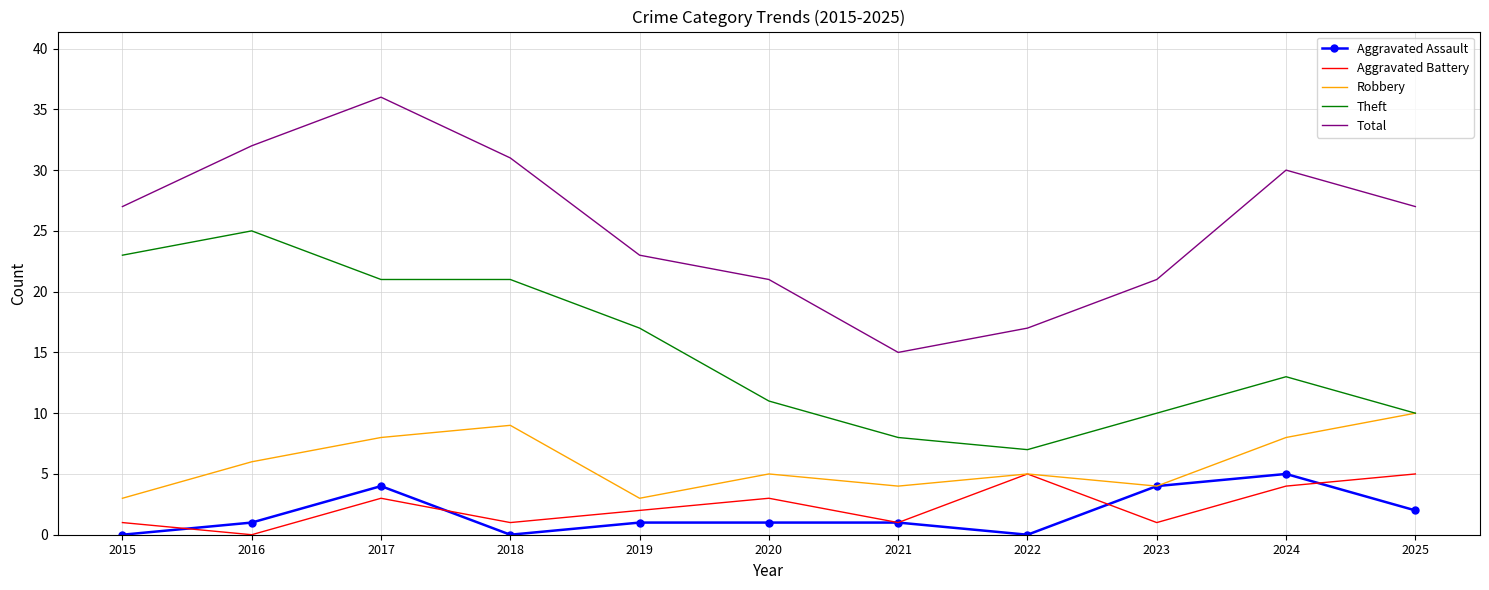

True or false: Theft has a value of 9 at 2017.

False